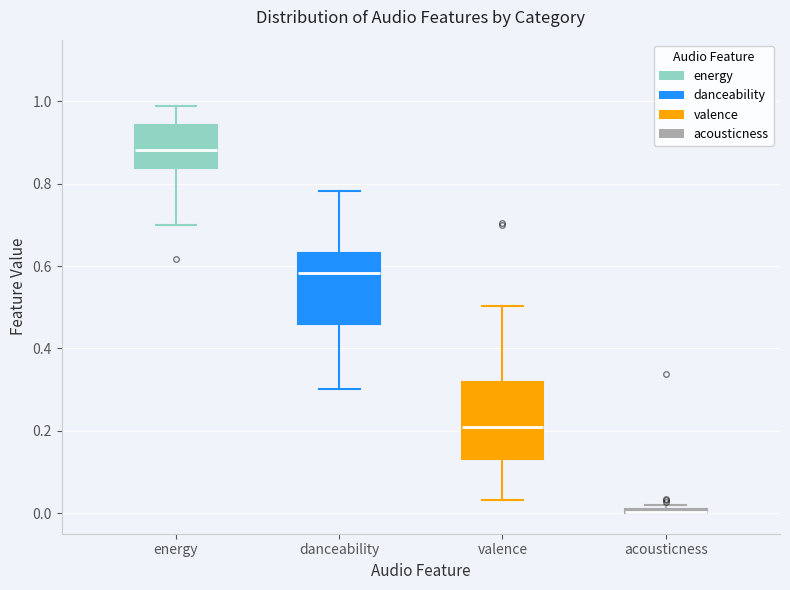

Where does the median line of the box for valence sit on the y-axis? The values are not printed on the chart, so give them approximately, as read against the axis.

0.20